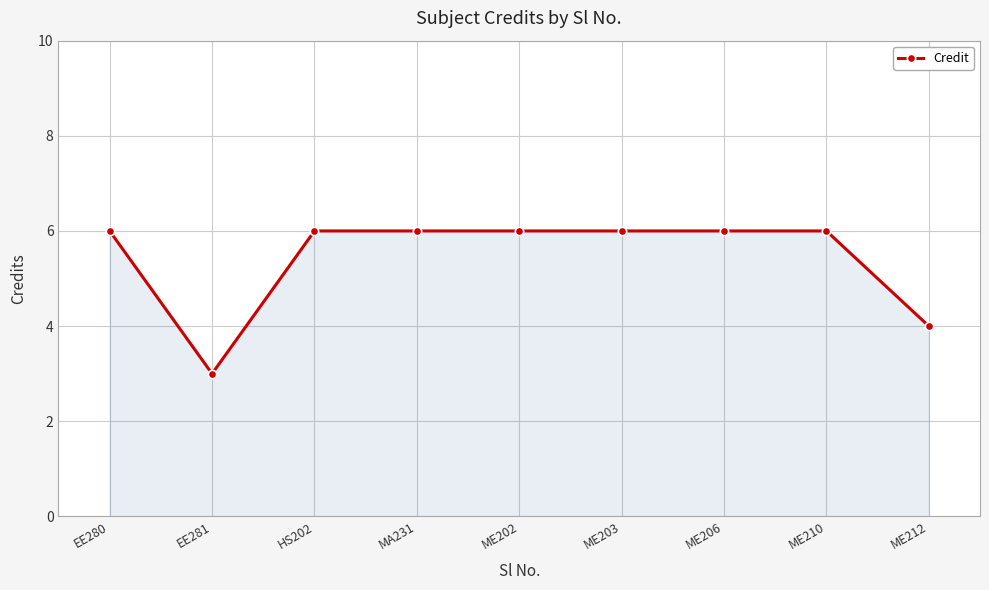

The value at MA231 is 6. True or false?

True